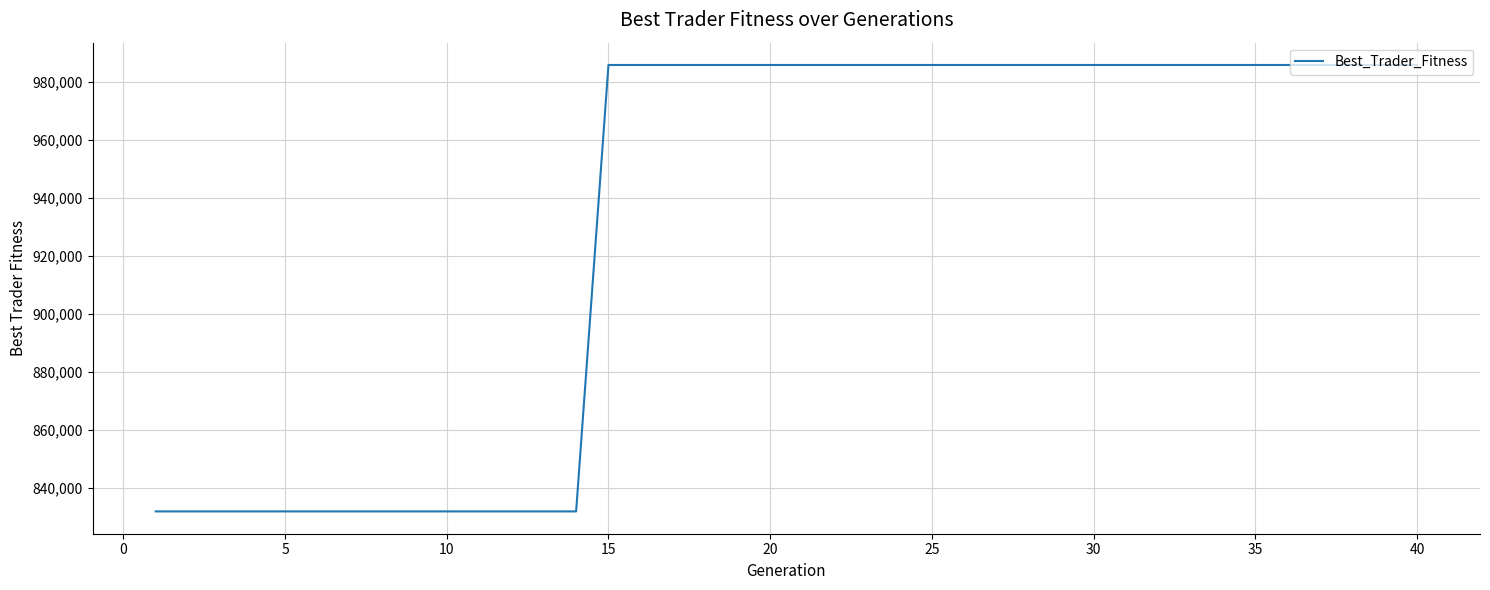

What is the maximum value shown in the chart?

985879.7